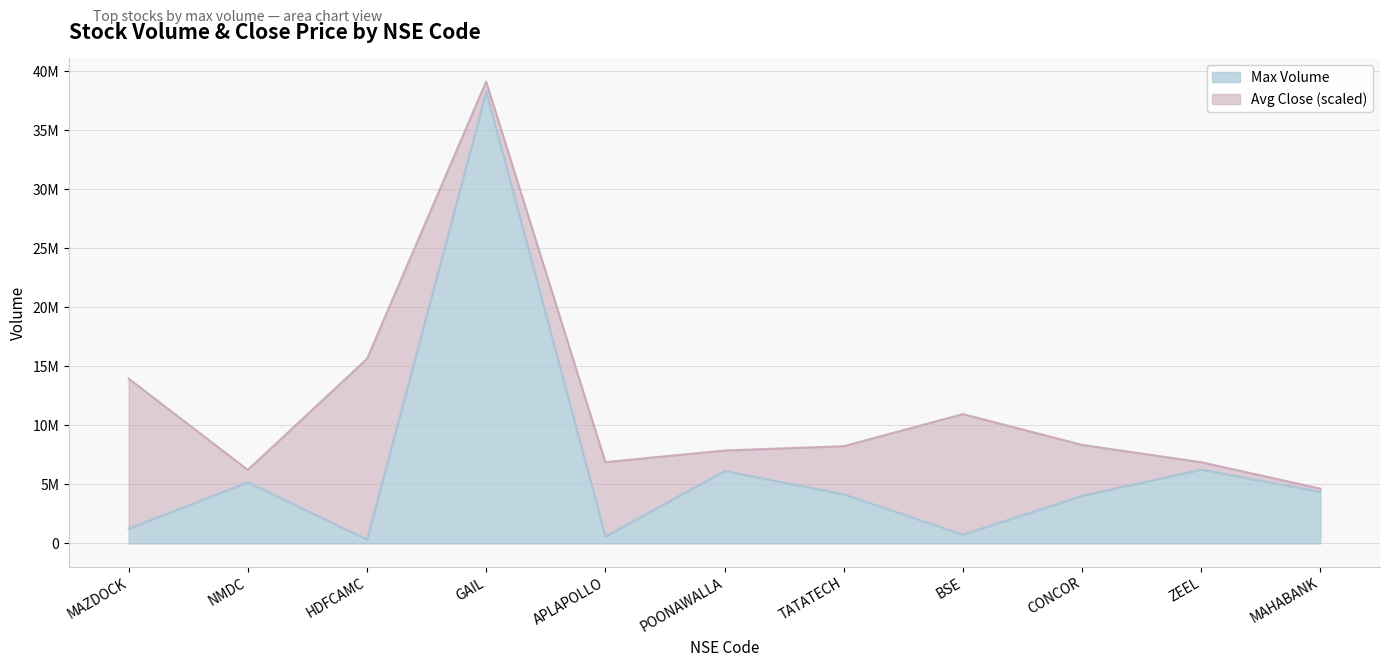

What is the label of the 11th point from the right?

MAZDOCK